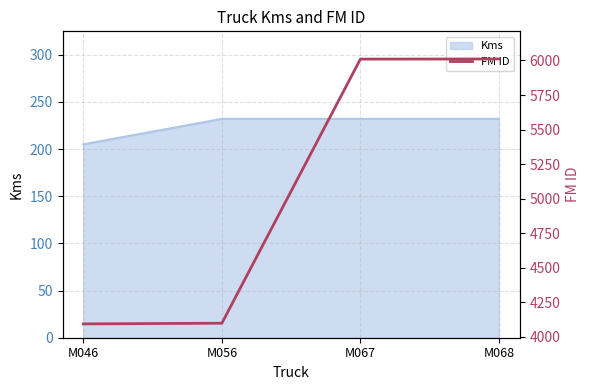

True or false: the data shows 4094 at M046.

True